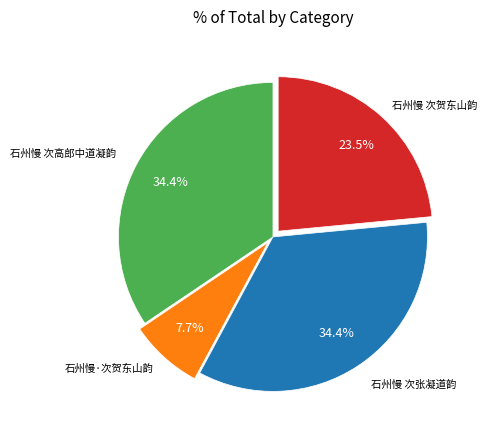

Is there a majority slice in this chart?

No